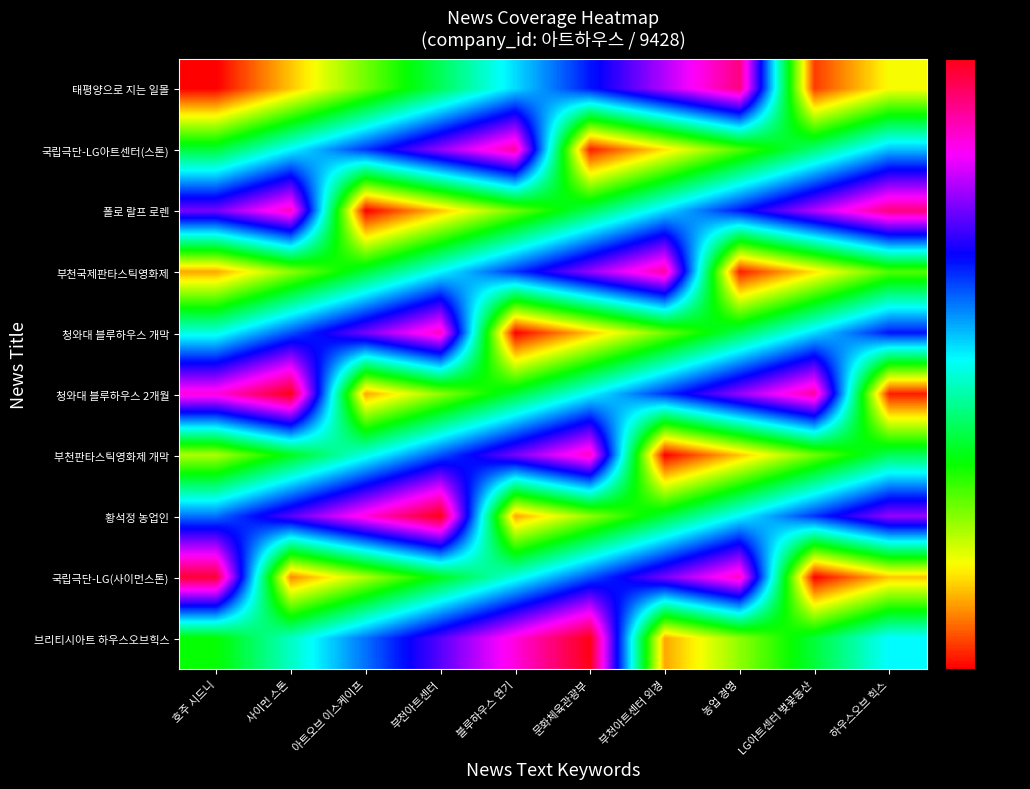

How many distinct data groups are displayed?

10